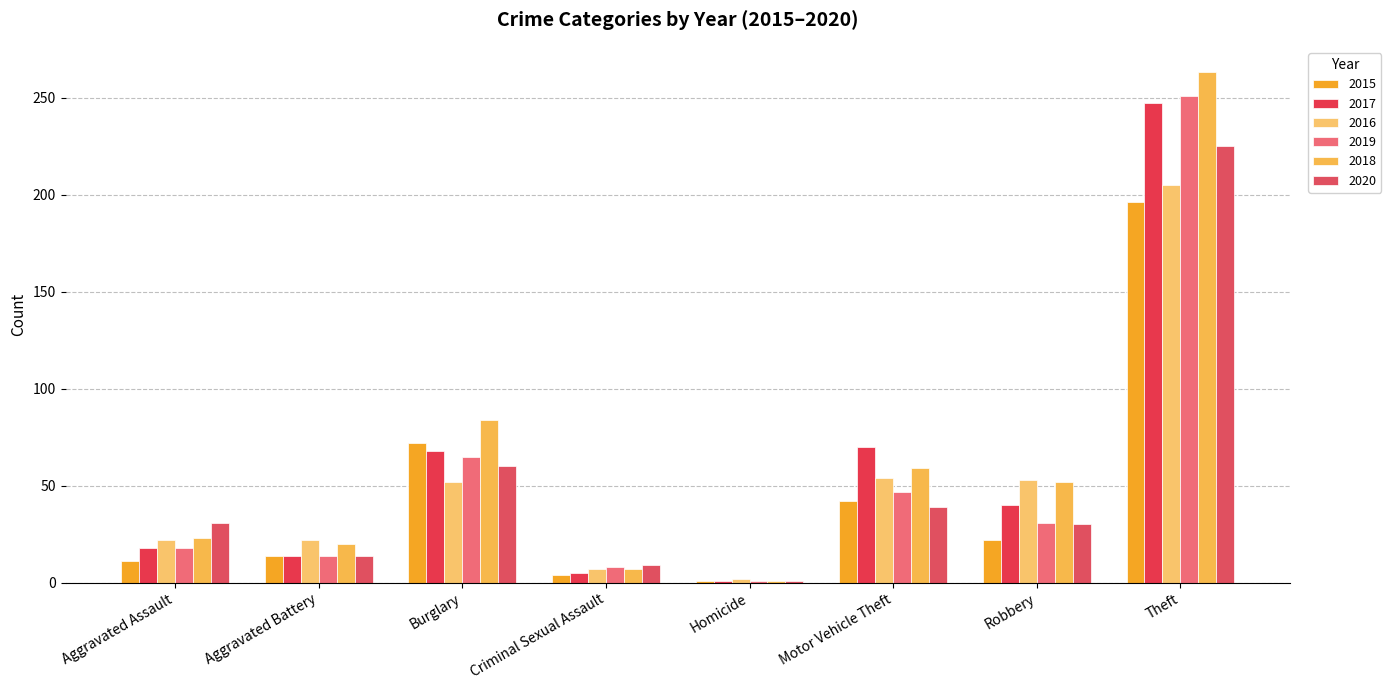

What is the difference between the second highest and second lowest values in the 2017 series?

65